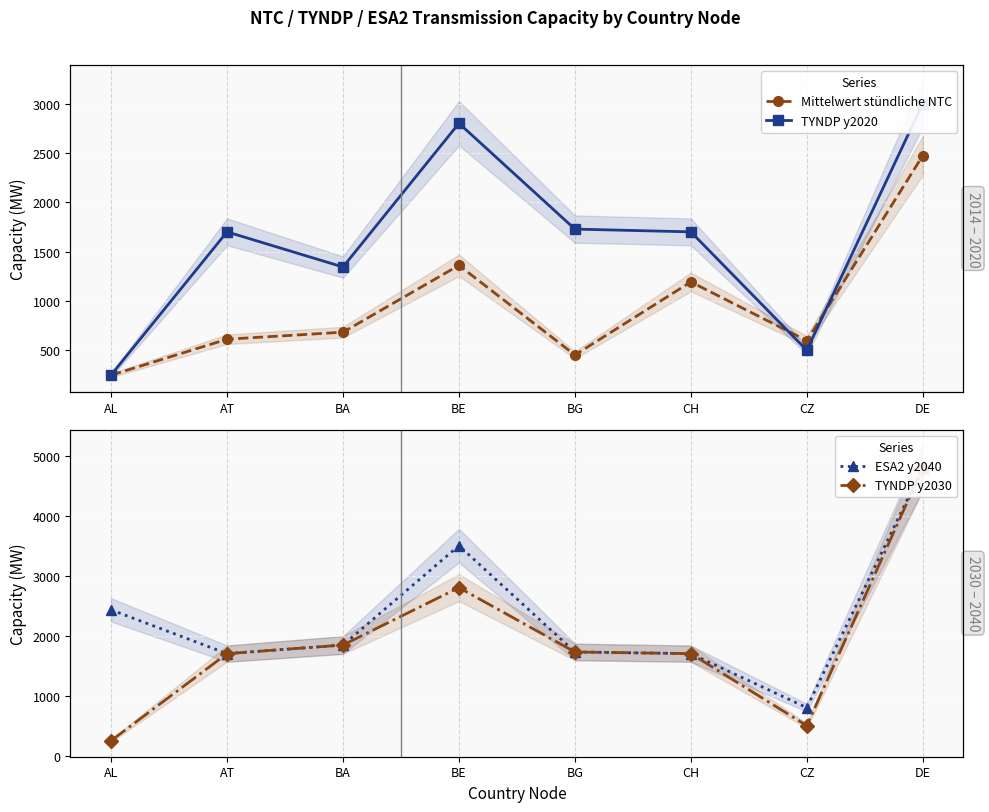

True or false: ESA2 y2040 and TYNDP y2020 cross at least once.

False